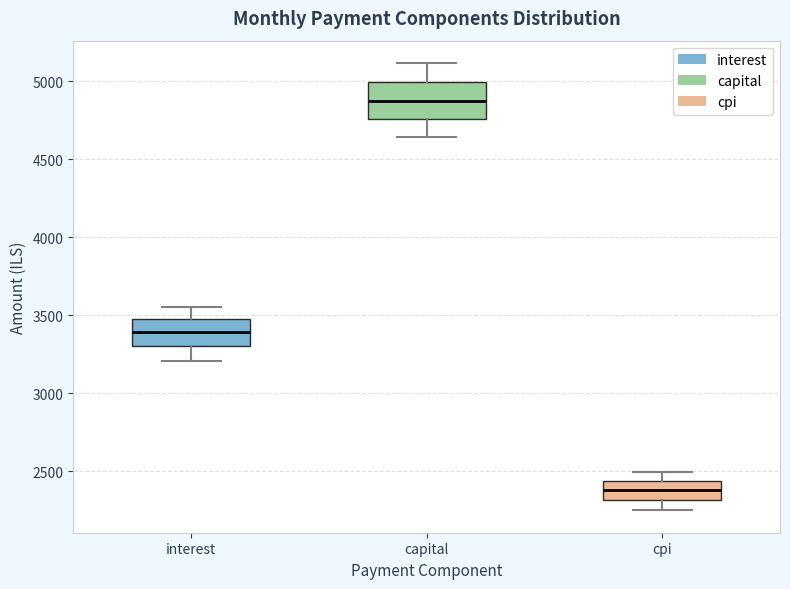

Reading left to right, transcribe this box plot: for each box, give where its median line is, the range the box spans, and where its two whiskers end, as read against the y-axis. The values are not printed on the chart, so give them approximately, as read against the axis.

interest: median 3400, box 3300 to 3450, whiskers 3200 to 3550
capital: median 4850, box 4750 to 5000, whiskers 4650 to 5100
cpi: median 2400, box 2300 to 2450, whiskers 2250 to 2500